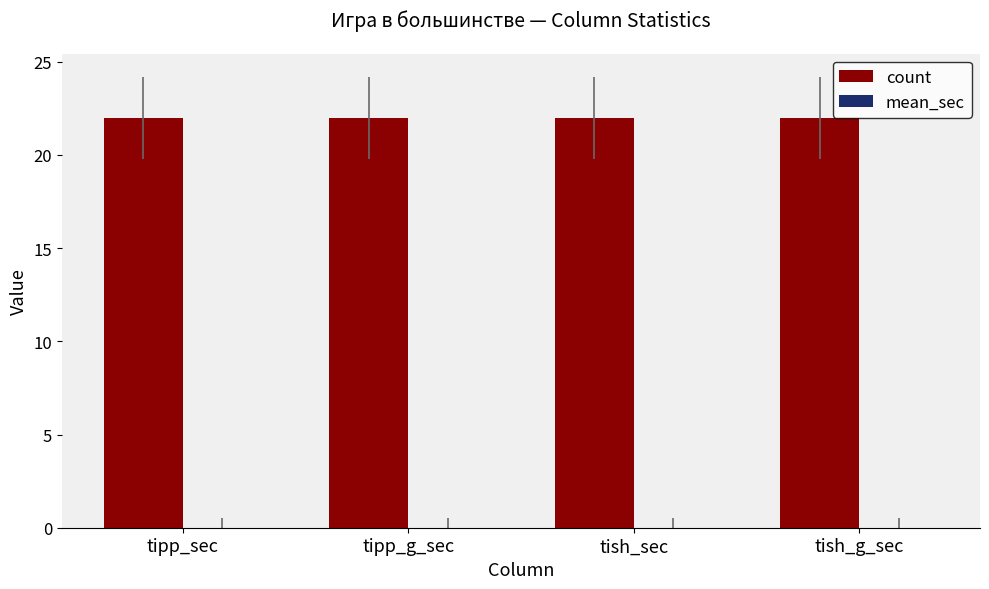

Where is mean_sec nearest to the value 0?

tipp_sec